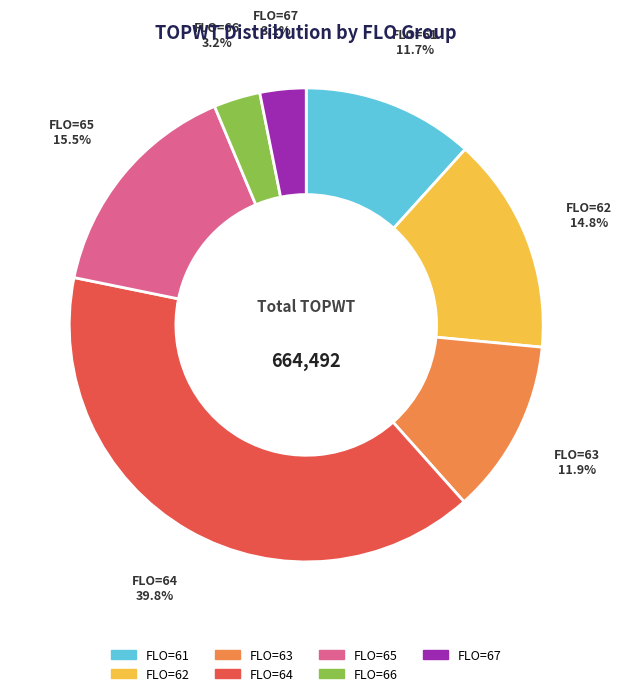

Is there any slice that represents more than half of the pie?

No